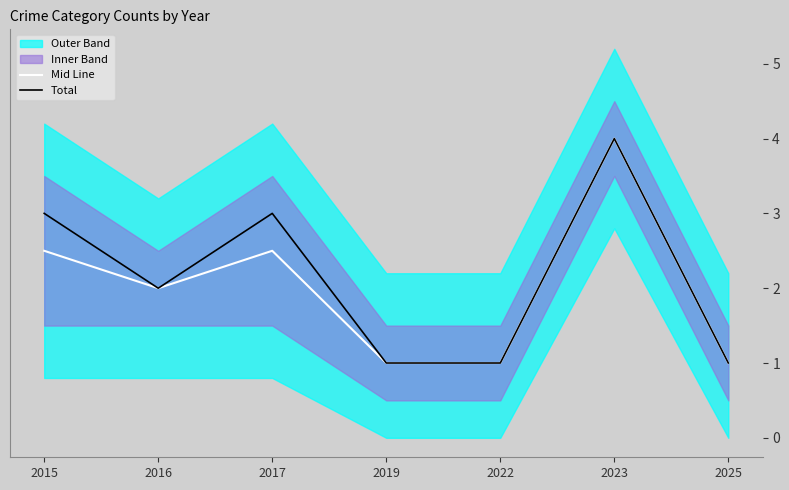

Rank the categories by Mid Line value from highest to lowest.

2023, 2015, 2017, 2016, 2019, 2022, 2025